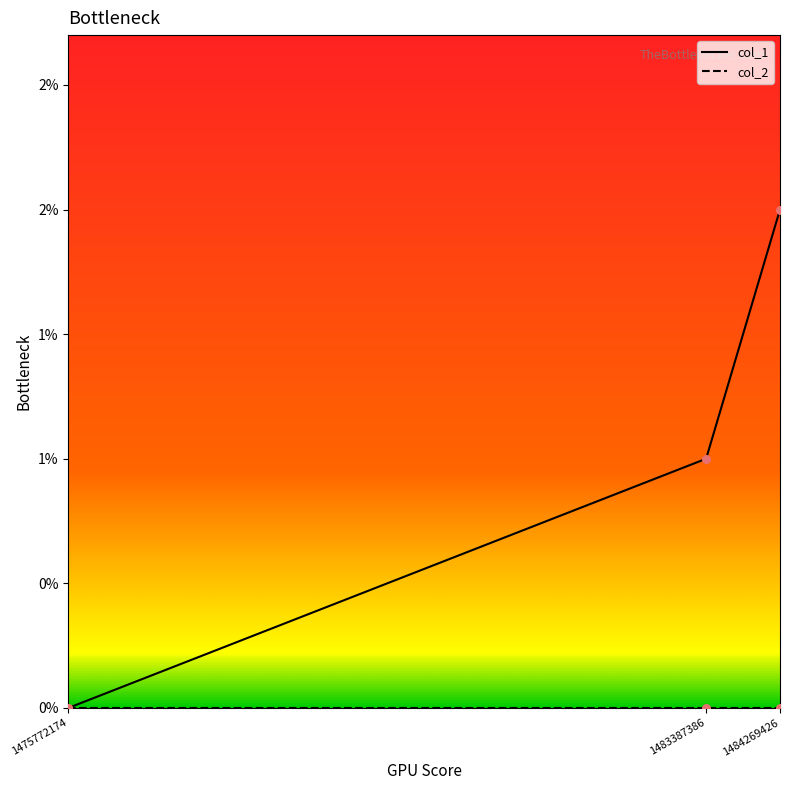

Which has a higher value, 1483387386 or 1475772174?

1483387386